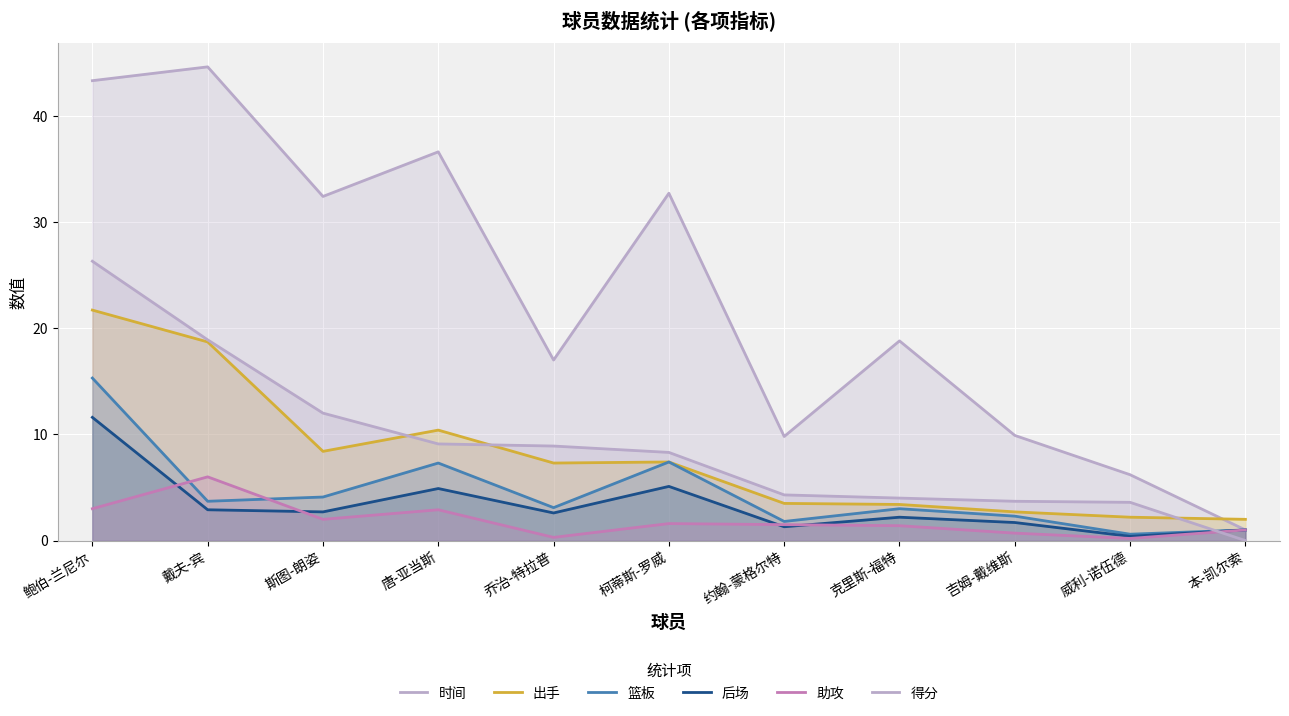

True or false: 出手 and 篮板 intersect in this chart.

False